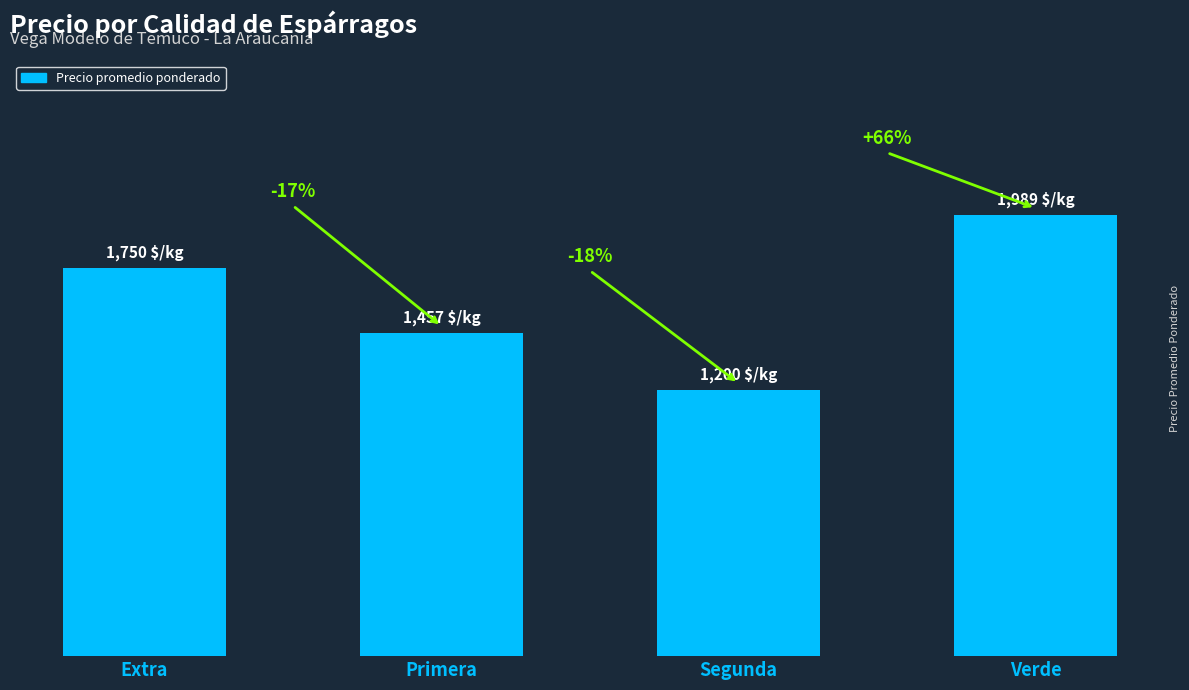

What is the value of the 4th bar from the left?

1989